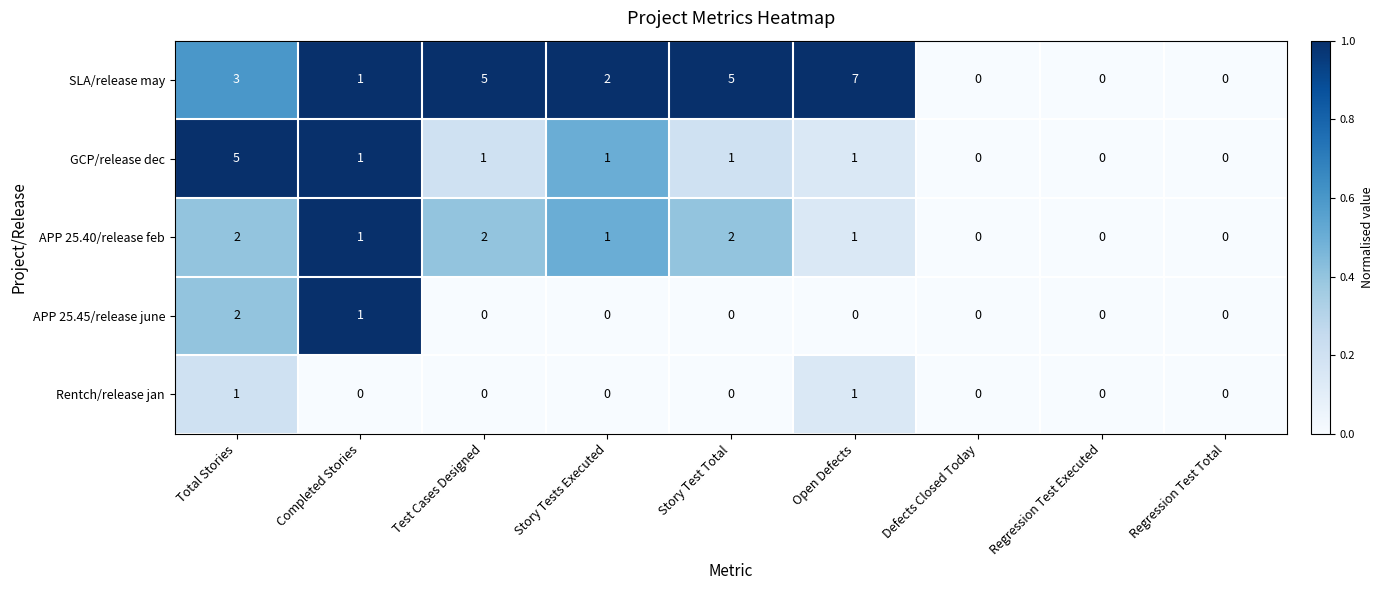

What is the difference between the maximum and minimum values in the GCP/release dec series?

5